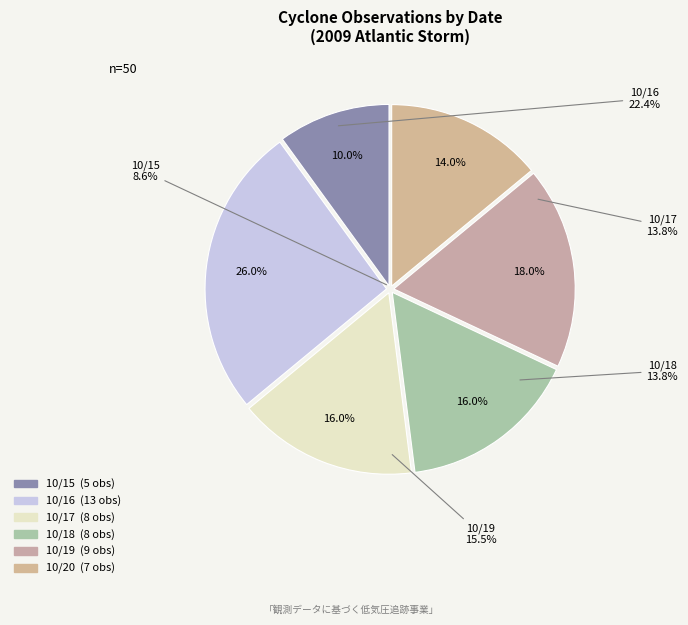

Count the number of slices in the pie.

6